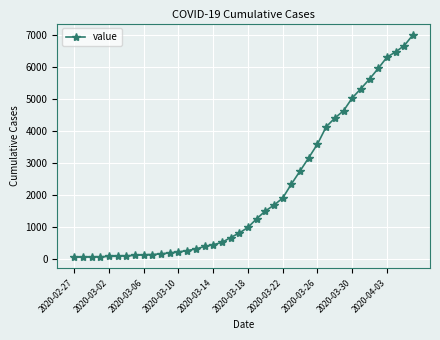

What is the sum of all values?

85676